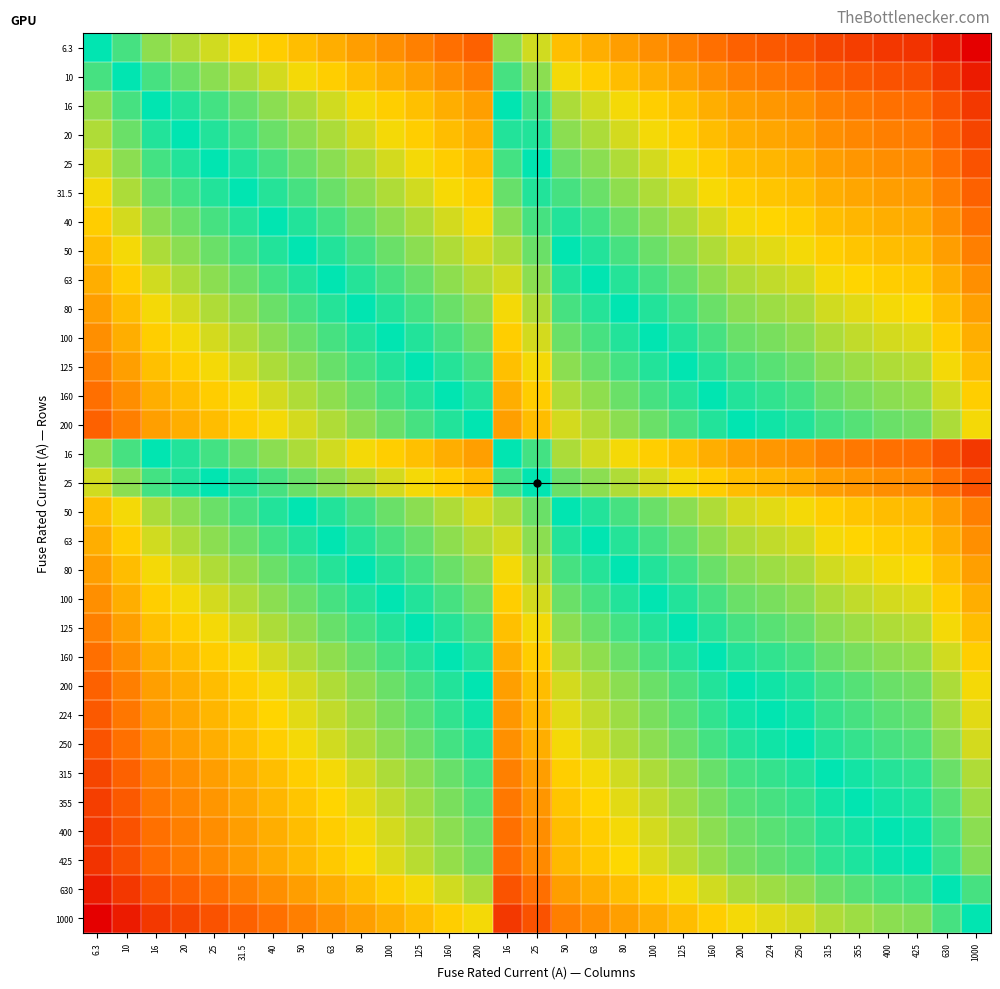

Which category has the highest value across all series?

6.3